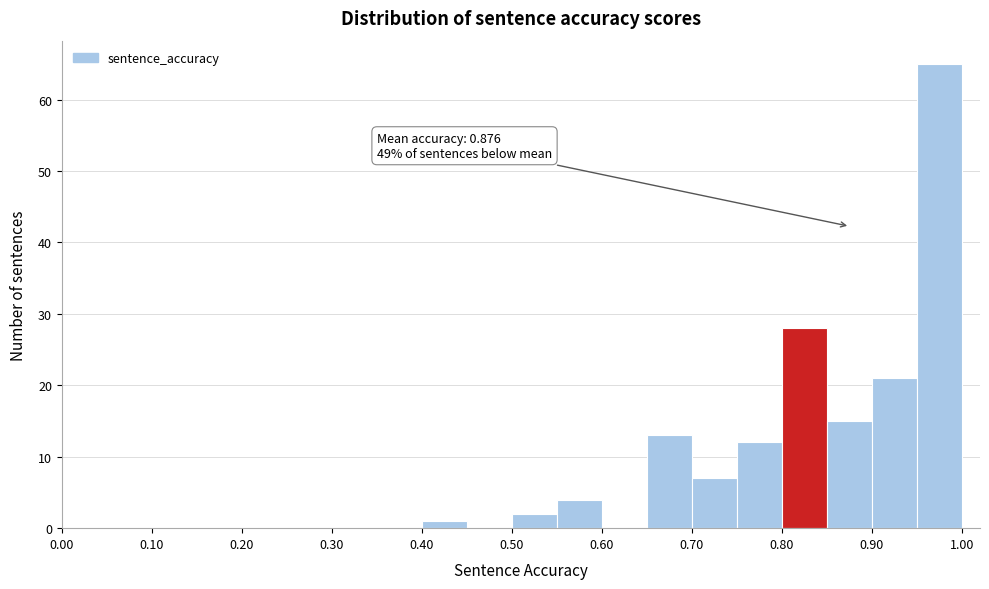

Over which range of the x-axis is the bar tallest?

0.95 to 1.00